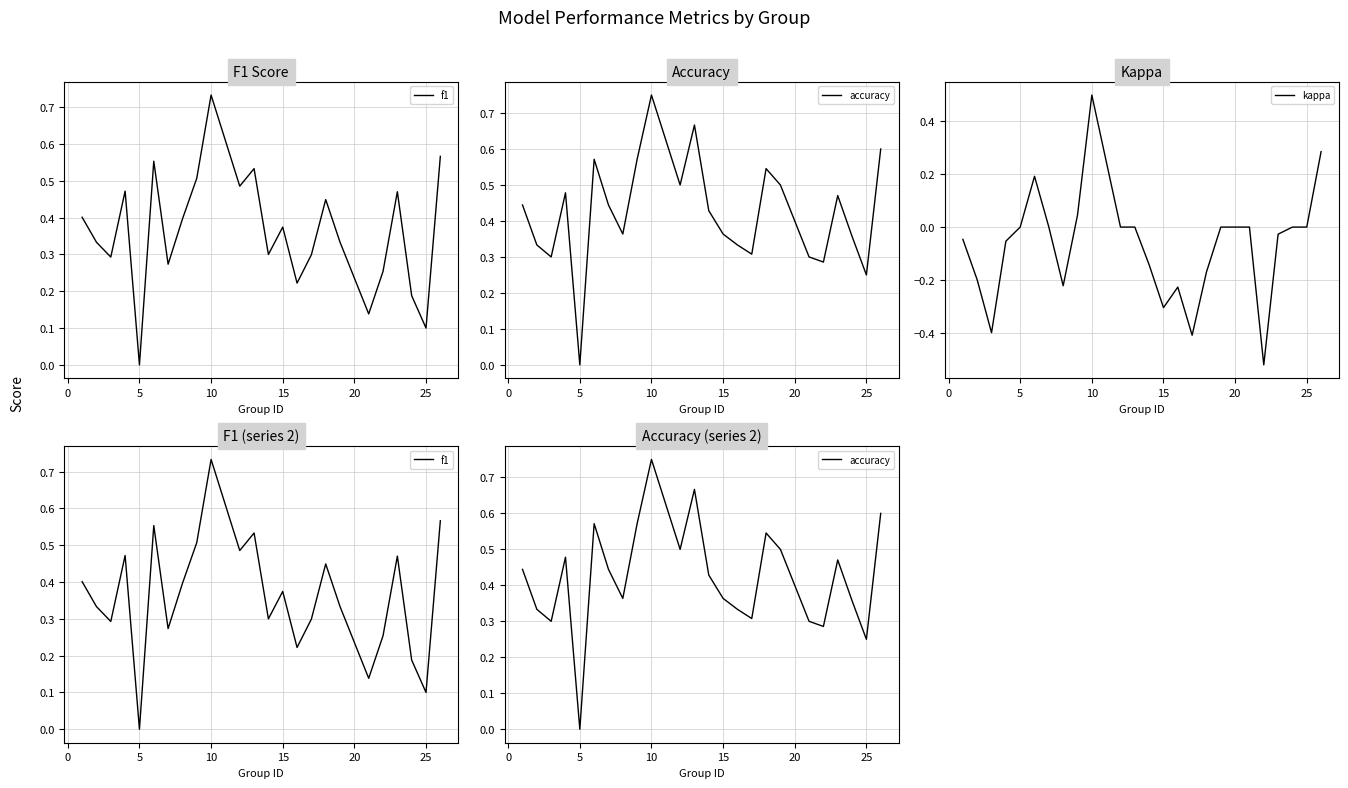

What is the highest value of the kappa series?

0.5